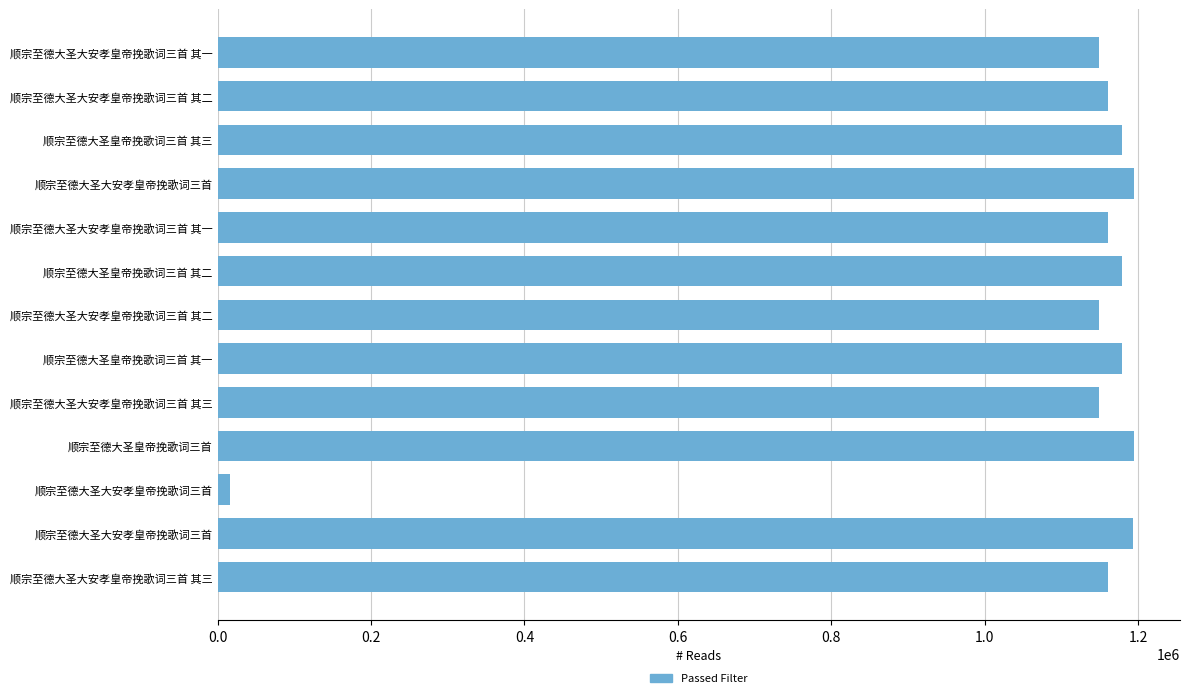

What is the difference between the maximum and minimum values?

1179436